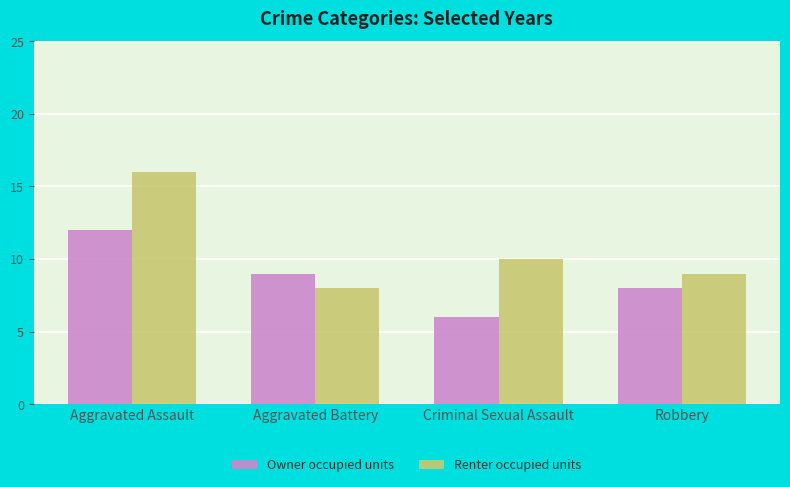

The value of Owner occupied units at Robbery is 11. True or false?

False